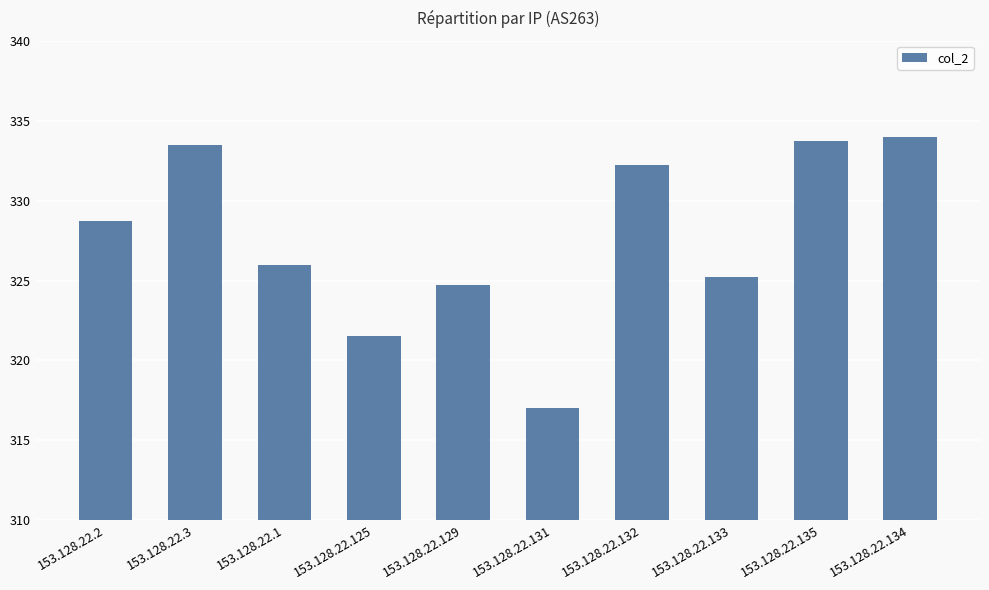

What is the smallest value displayed?

317.0